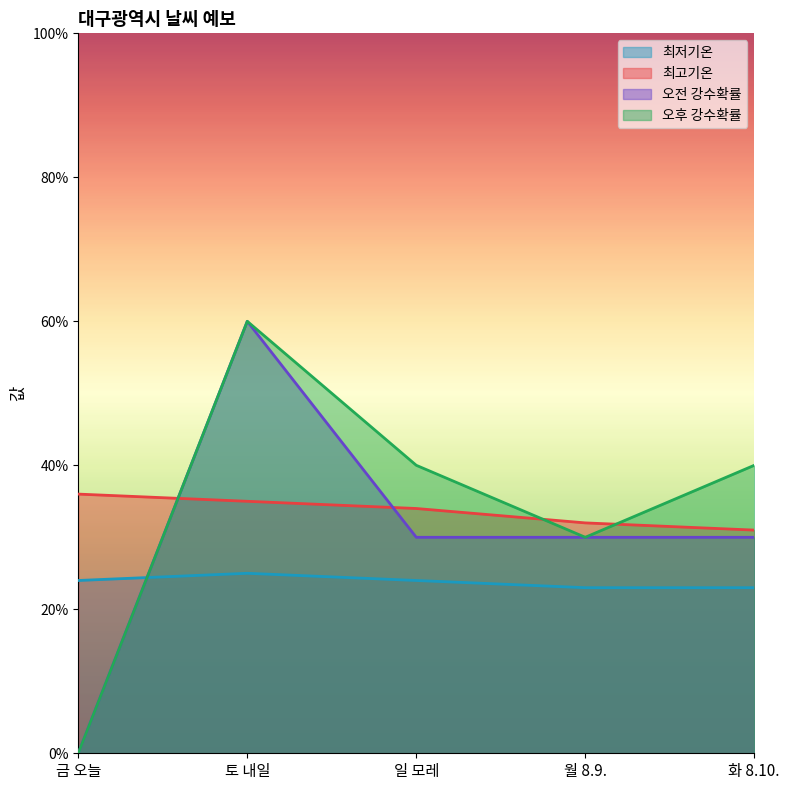

Between 토 내일 and 일 모레, which series saw the biggest shift?

오전 강수확률